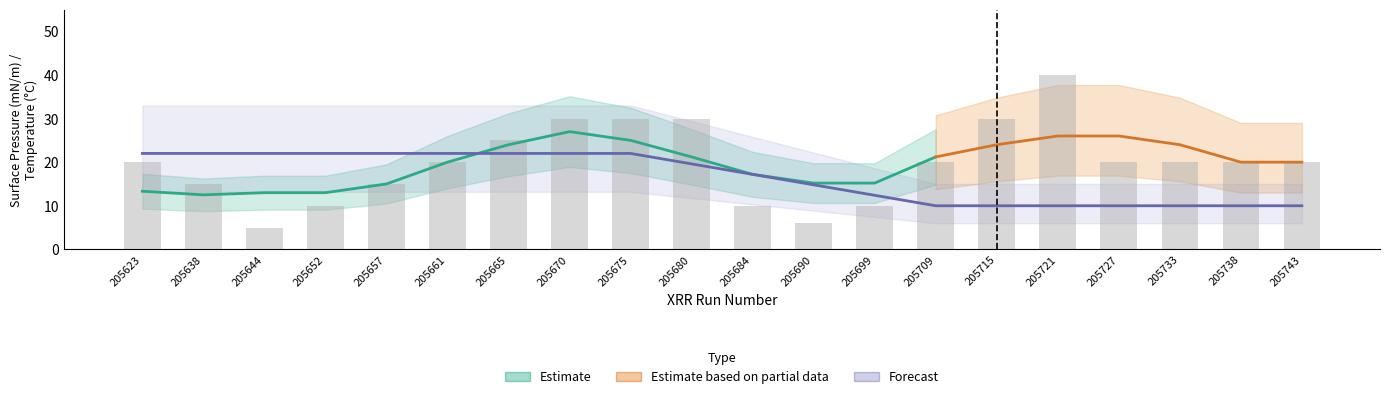

Read the value at 205623, to the nearest 10.

20